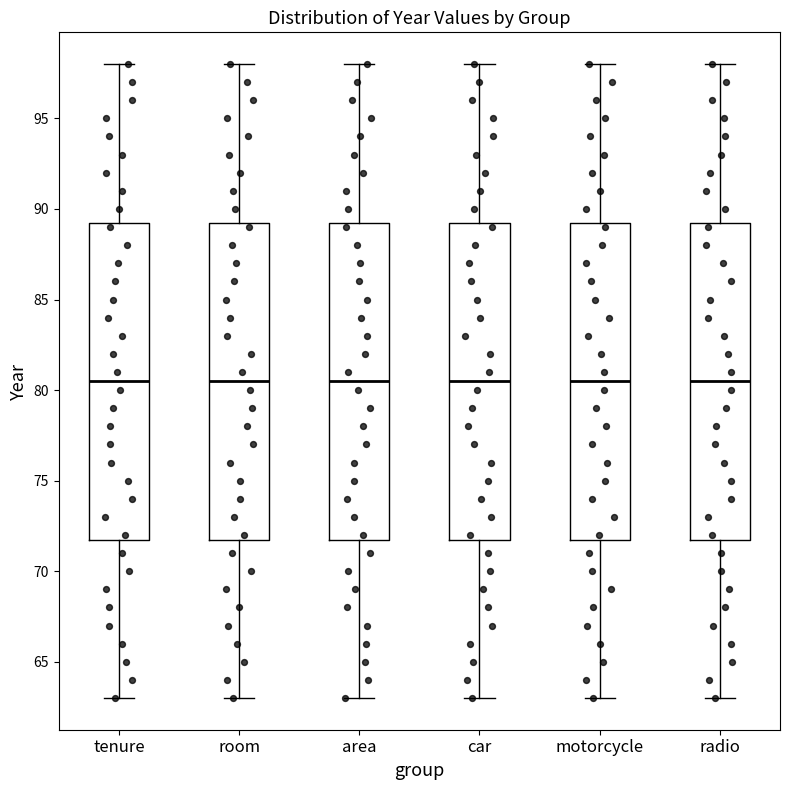

Reading left to right, transcribe this box plot: for each box, give where its median line is, the range the box spans, and where its two whiskers end, as read against the y-axis. The values are not printed on the chart, so give them approximately, as read against the axis.

tenure: median 80.5, box 72.0 to 89.5, whiskers 63.0 to 98.0
room: median 80.5, box 72.0 to 89.5, whiskers 63.0 to 98.0
area: median 80.5, box 72.0 to 89.5, whiskers 63.0 to 98.0
car: median 80.5, box 72.0 to 89.5, whiskers 63.0 to 98.0
motorcycle: median 80.5, box 72.0 to 89.5, whiskers 63.0 to 98.0
radio: median 80.5, box 72.0 to 89.5, whiskers 63.0 to 98.0